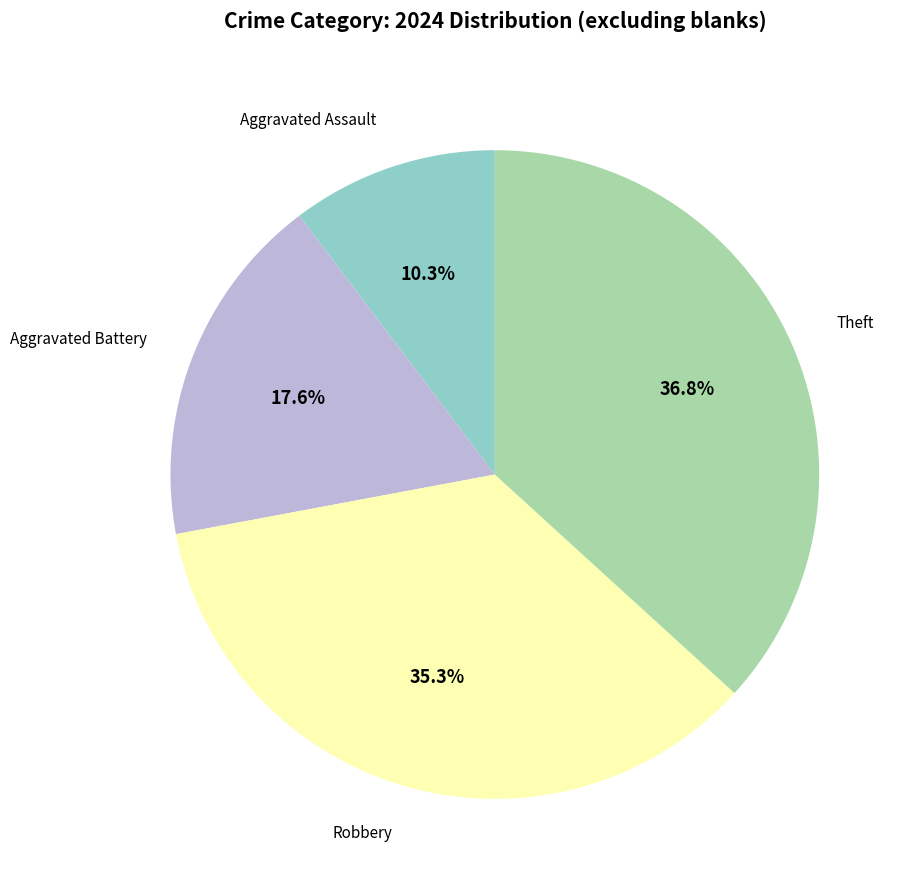

To the nearest percent, what is the difference between the largest and smallest slice percentages?

26%